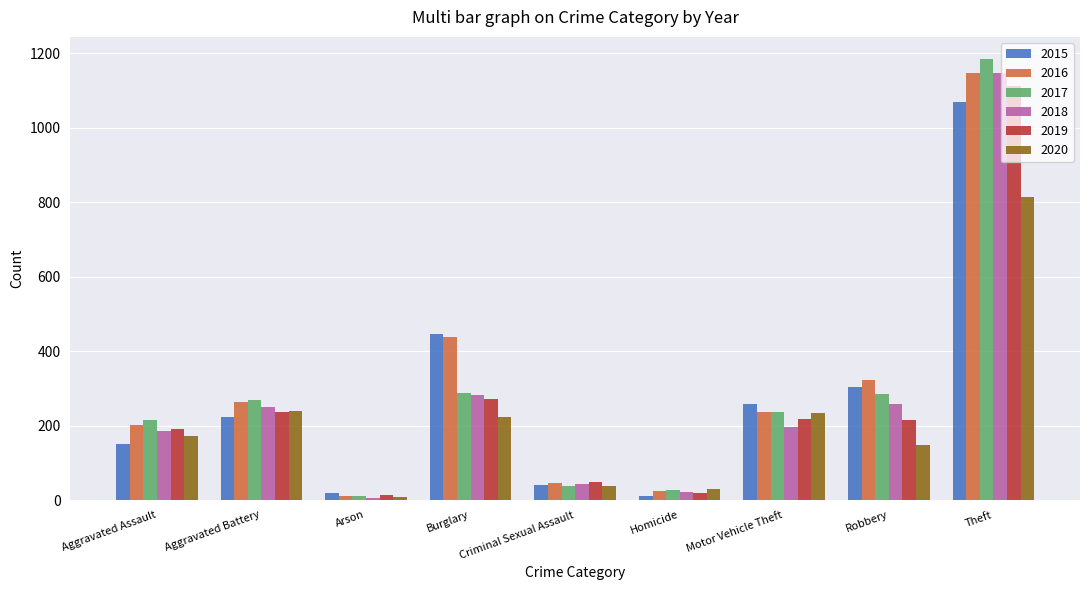

What is the maximum value for 2015?

1068